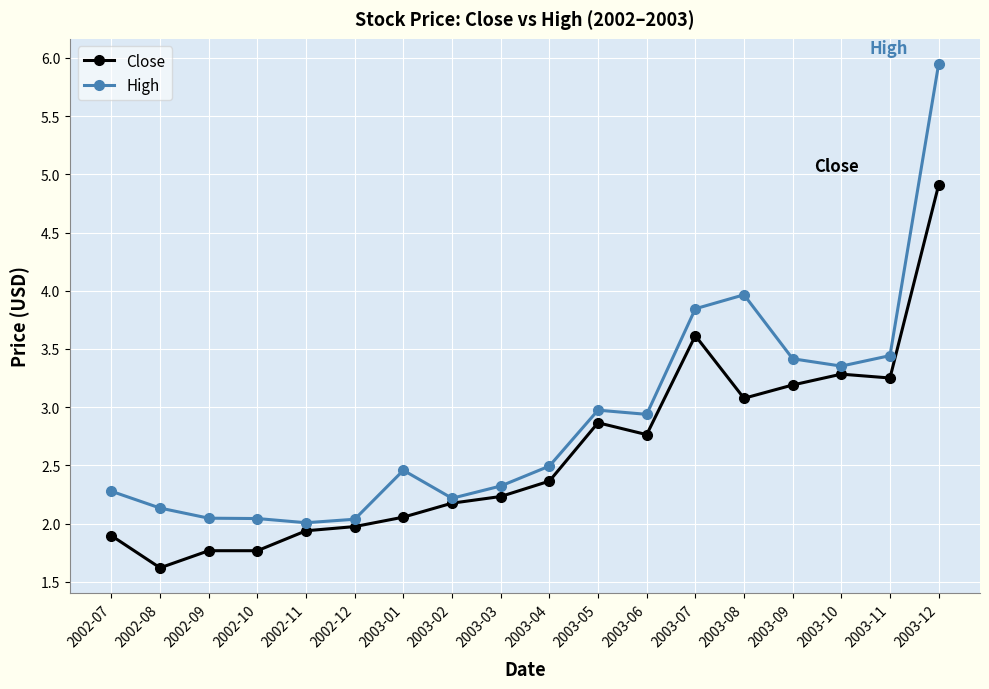

Which category has the highest value across all series?

2003-12